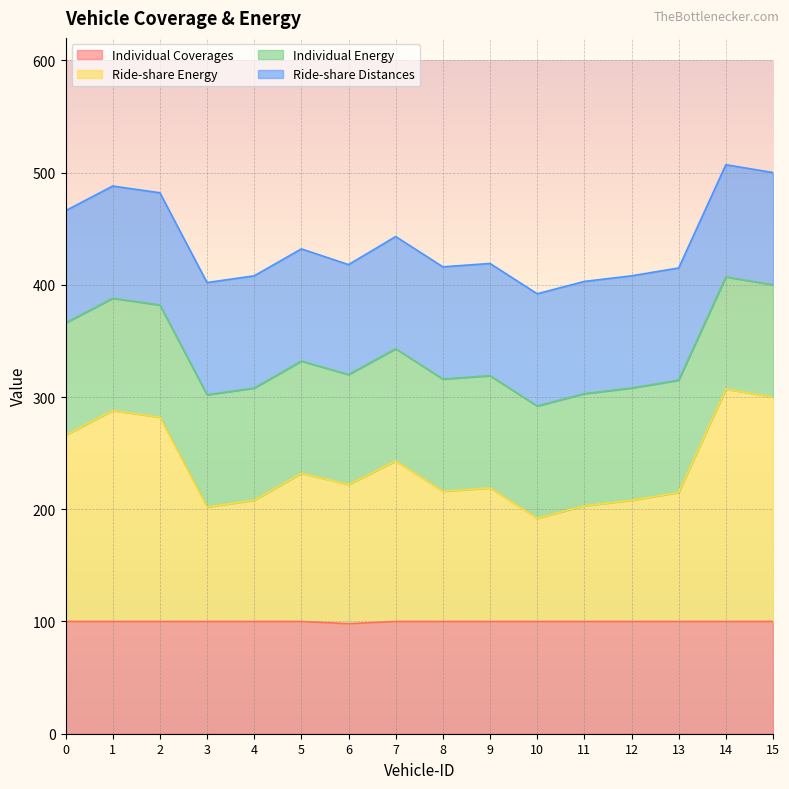

Which has a higher value, 15 or 14?

15